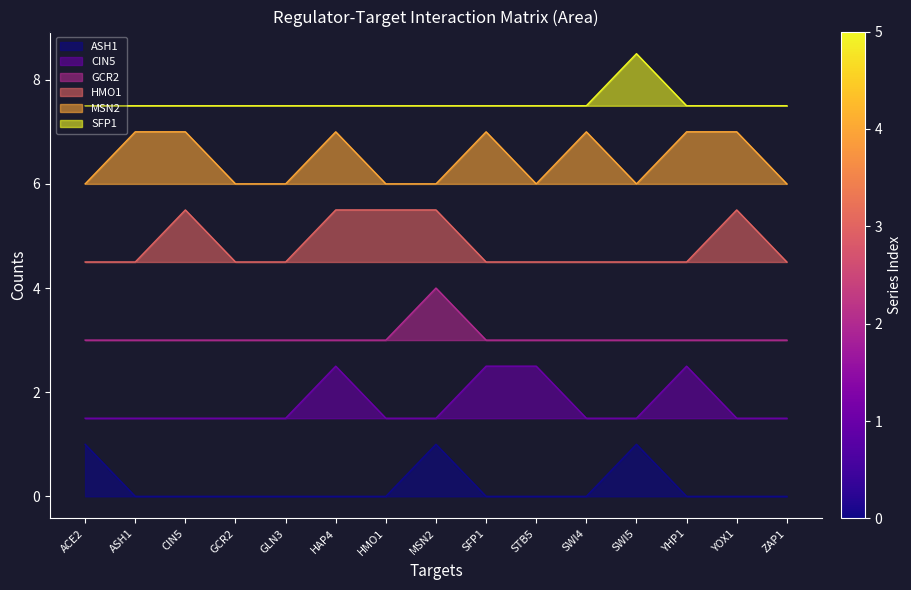

Which series changed the most between HMO1 and YOX1?

MSN2